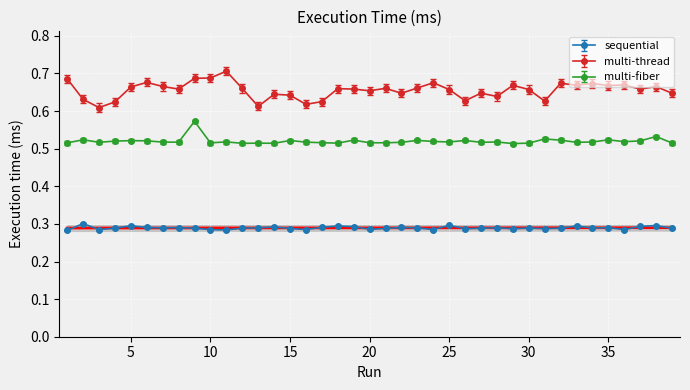

At which category does multi-thread reach its first local peak?

6